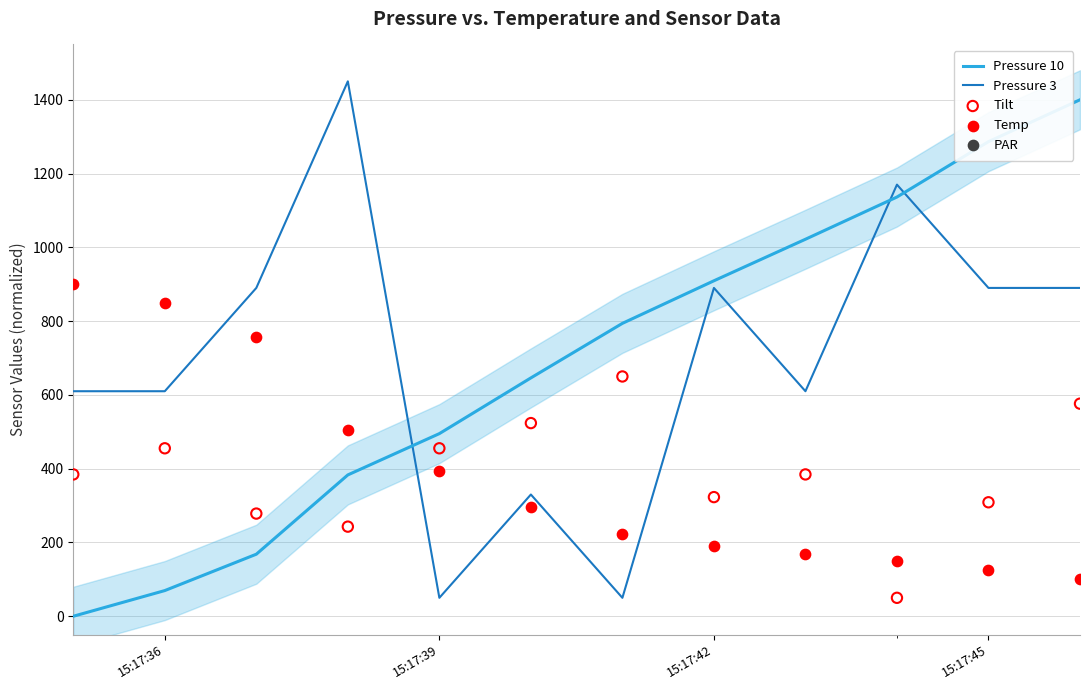

At how many categories does at least one series exceed 1449?

1